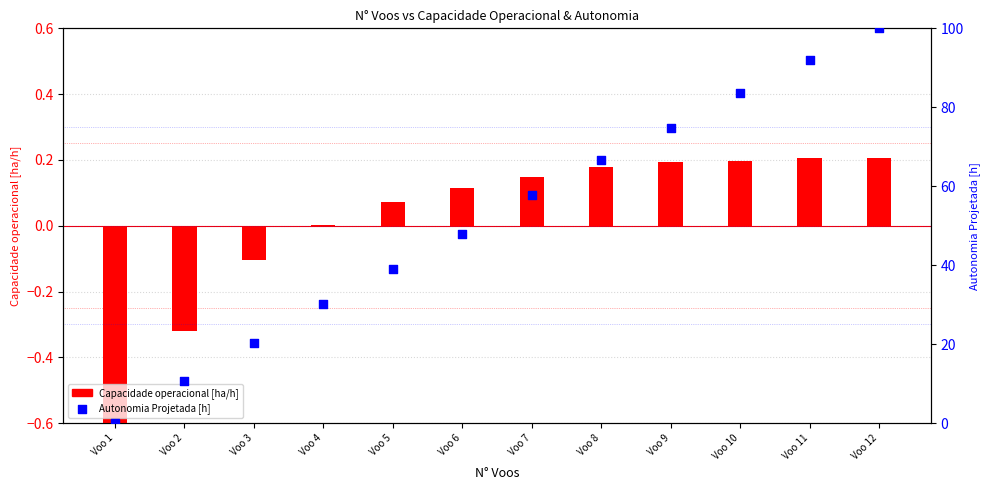

At which category is the sum across all series the highest?

Voo 12